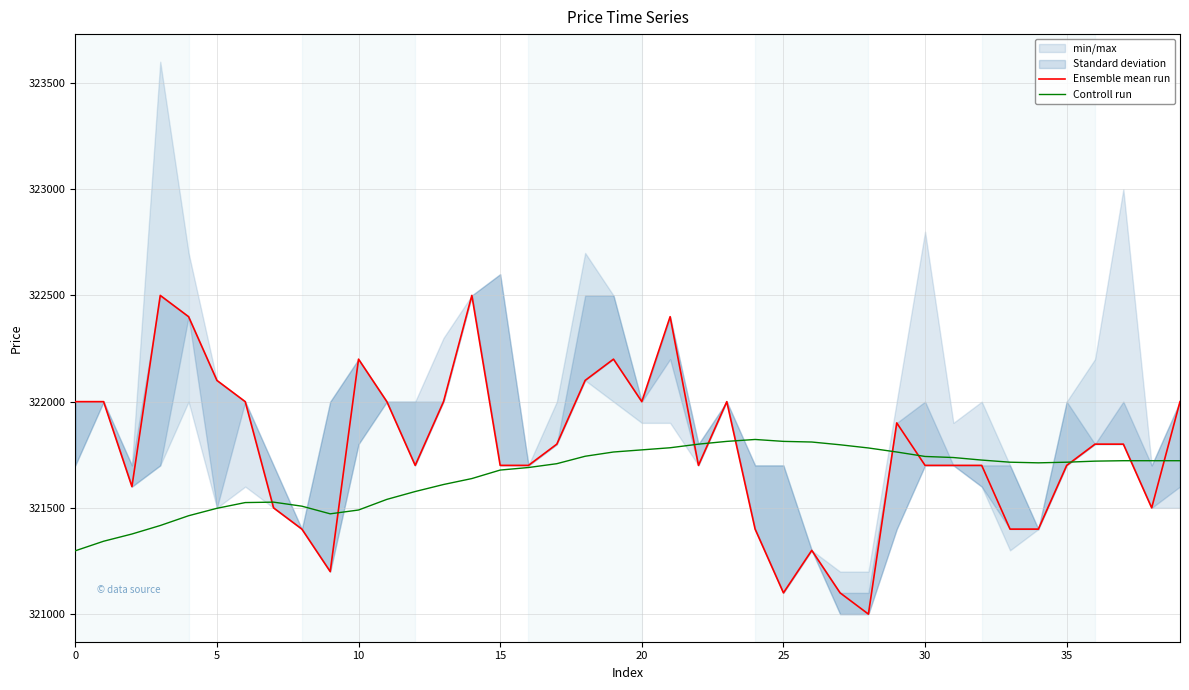

Read the Ensemble mean run value at 27.

321100